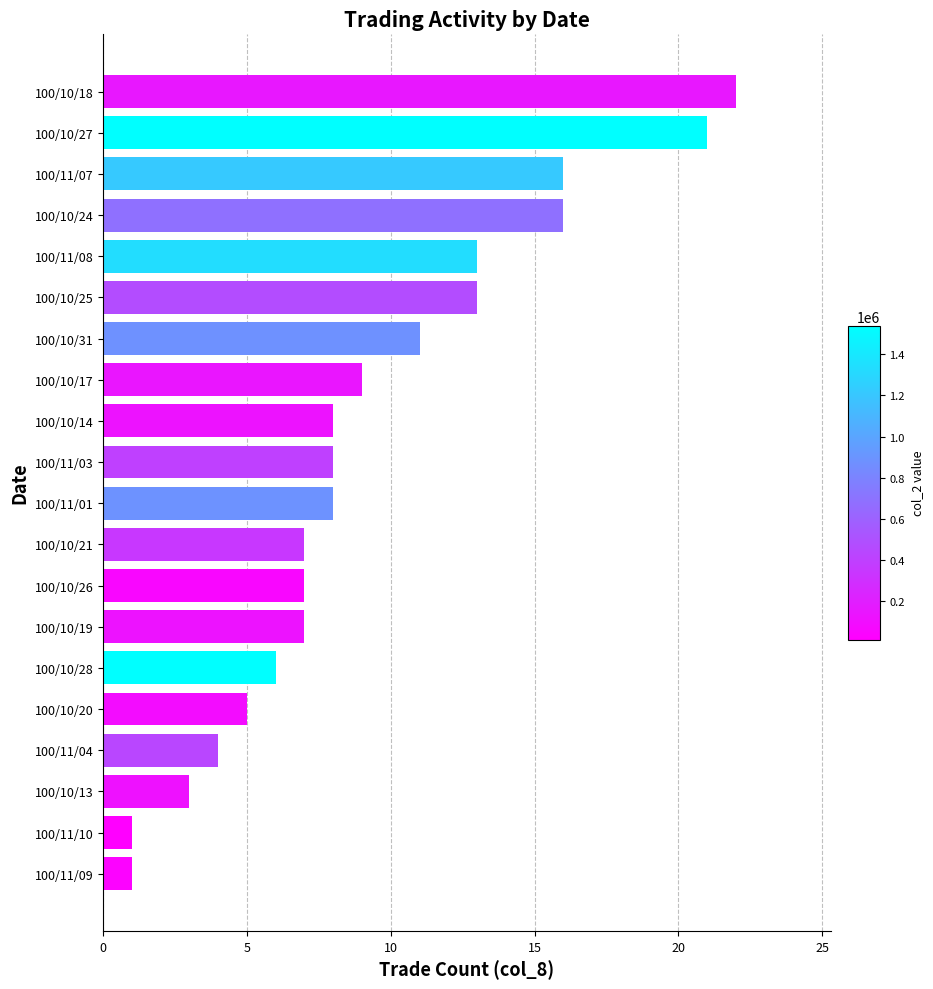

How many data points does each series have?

20